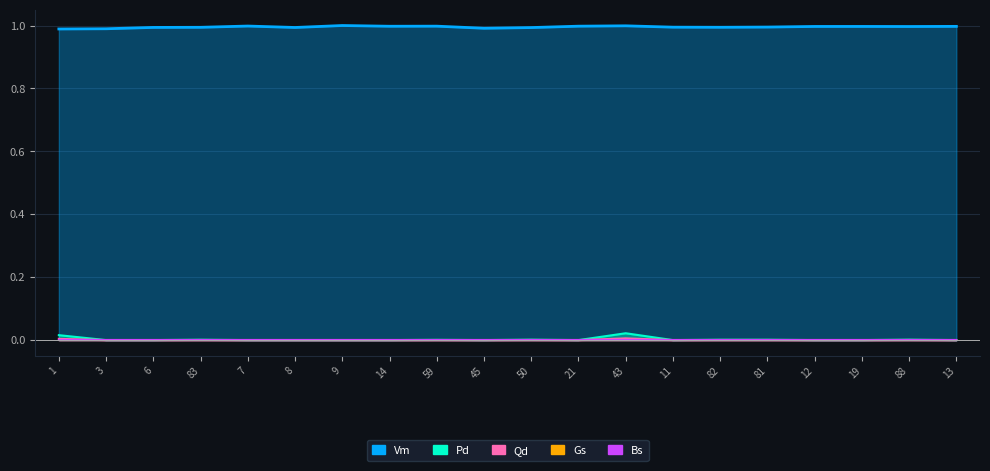

What is the label of the 18th point from the right?

6